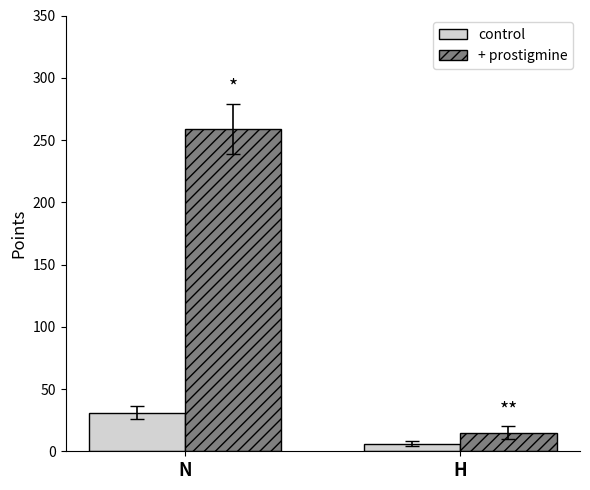

Reading left to right, list all the values displayed in this chart.

control: 31	6
+ prostigmine: 259	15